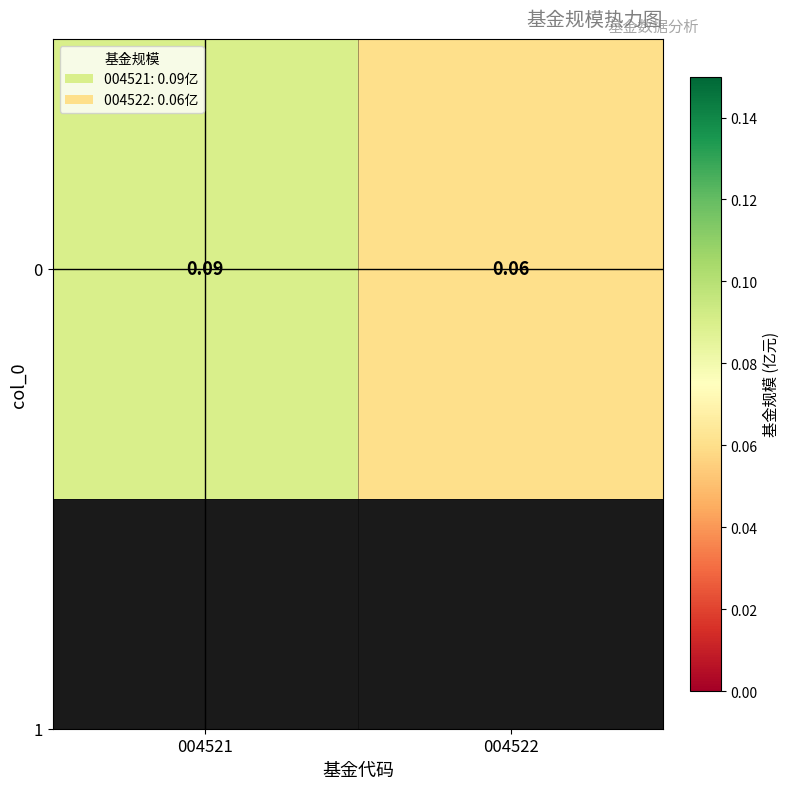

Which category has the lowest value across all series?

004522